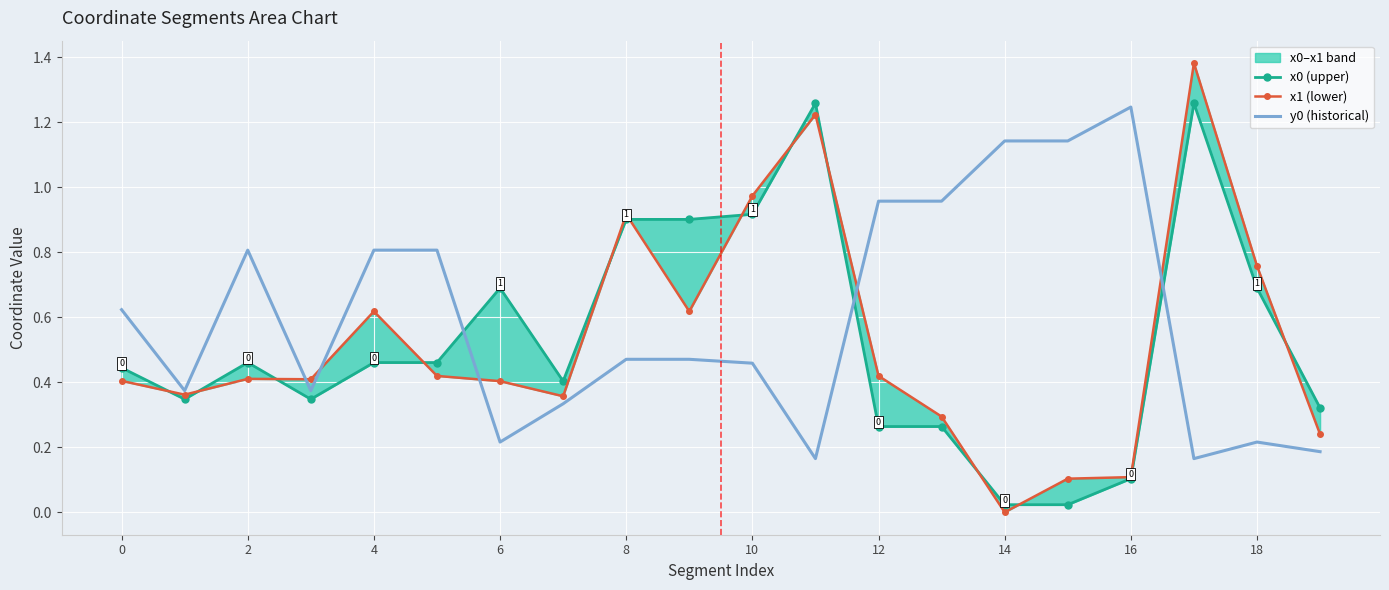

How many lines are shown in the chart?

3